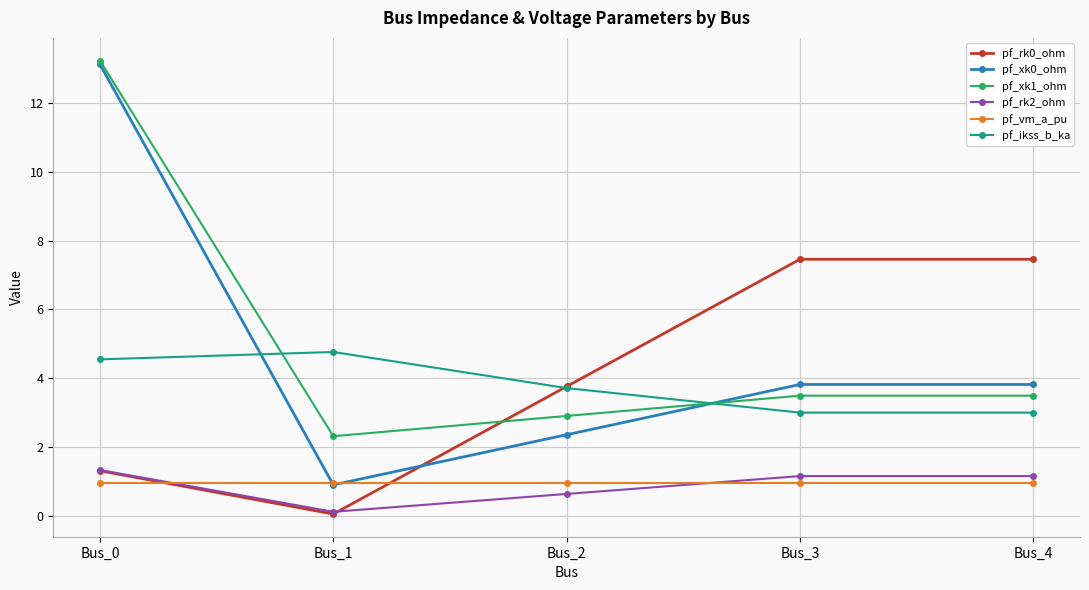

True or false: pf_rk2_ohm and pf_xk0_ohm cross at least once.

False